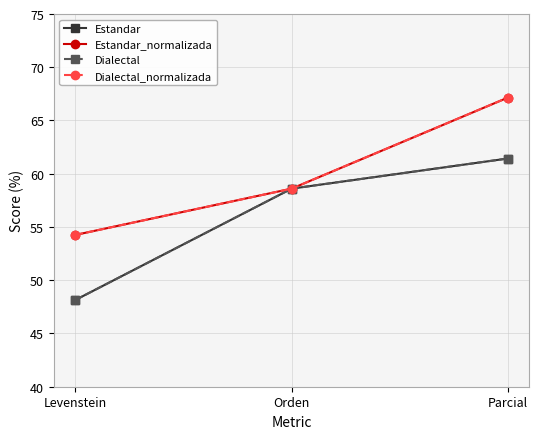

Reading left to right, transcribe all the data shown in this chart.

Estandar: Levenstein=48.1	Orden=58.6	Parcial=61.4
Estandar_normalizada: Levenstein=54.3	Orden=58.6	Parcial=67.1
Dialectal: Levenstein=48.1	Orden=58.6	Parcial=61.4
Dialectal_normalizada: Levenstein=54.3	Orden=58.6	Parcial=67.1